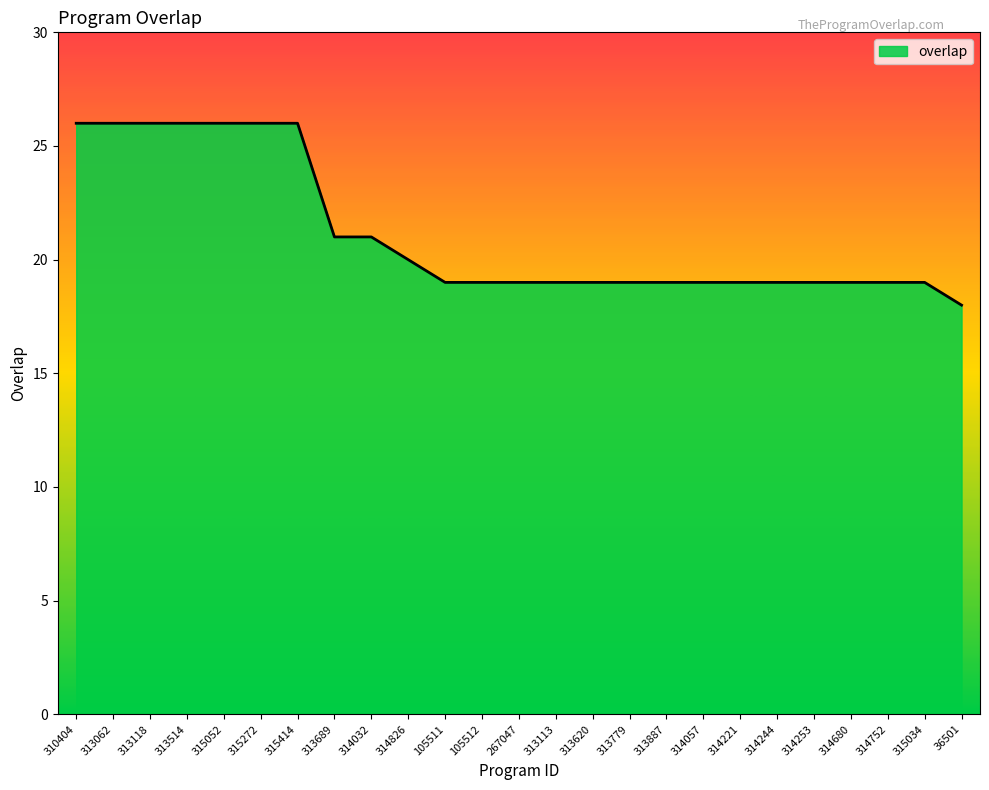

What is the change in value from 313514 to 314057?

-7